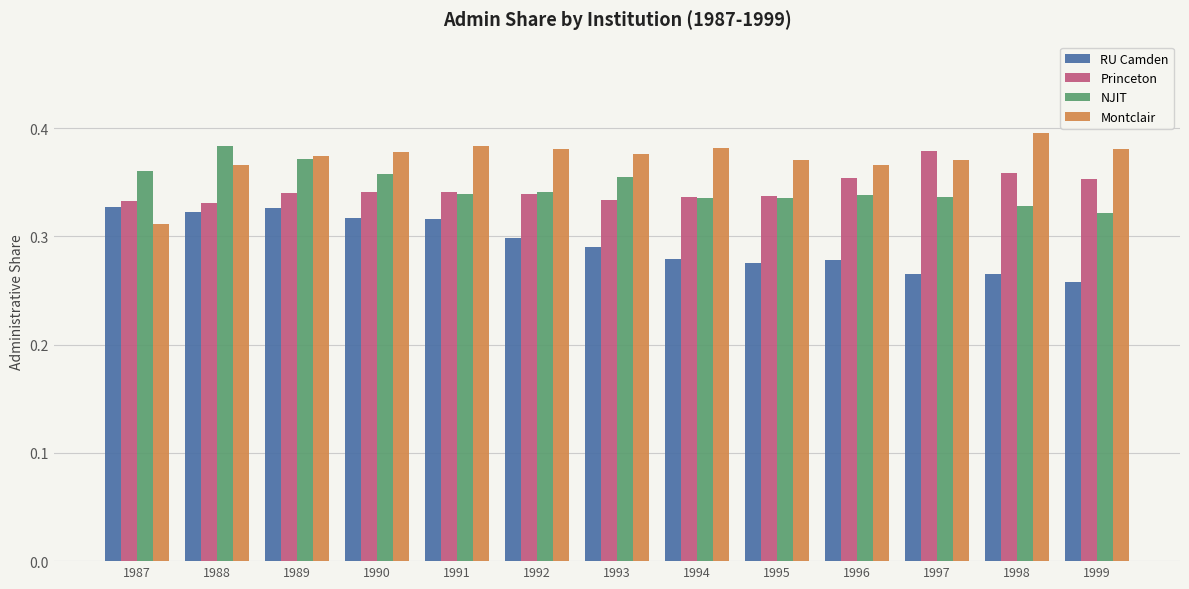

Does the chart contain any negative values?

No